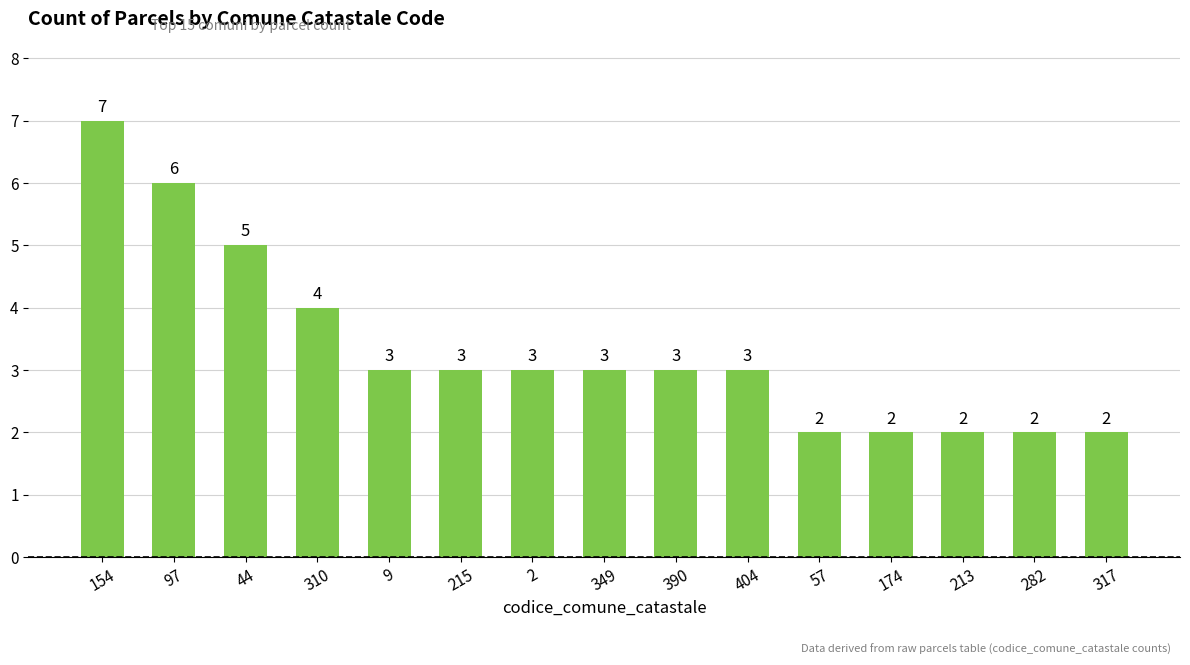

Is it true that the value at 9 is 3?

True